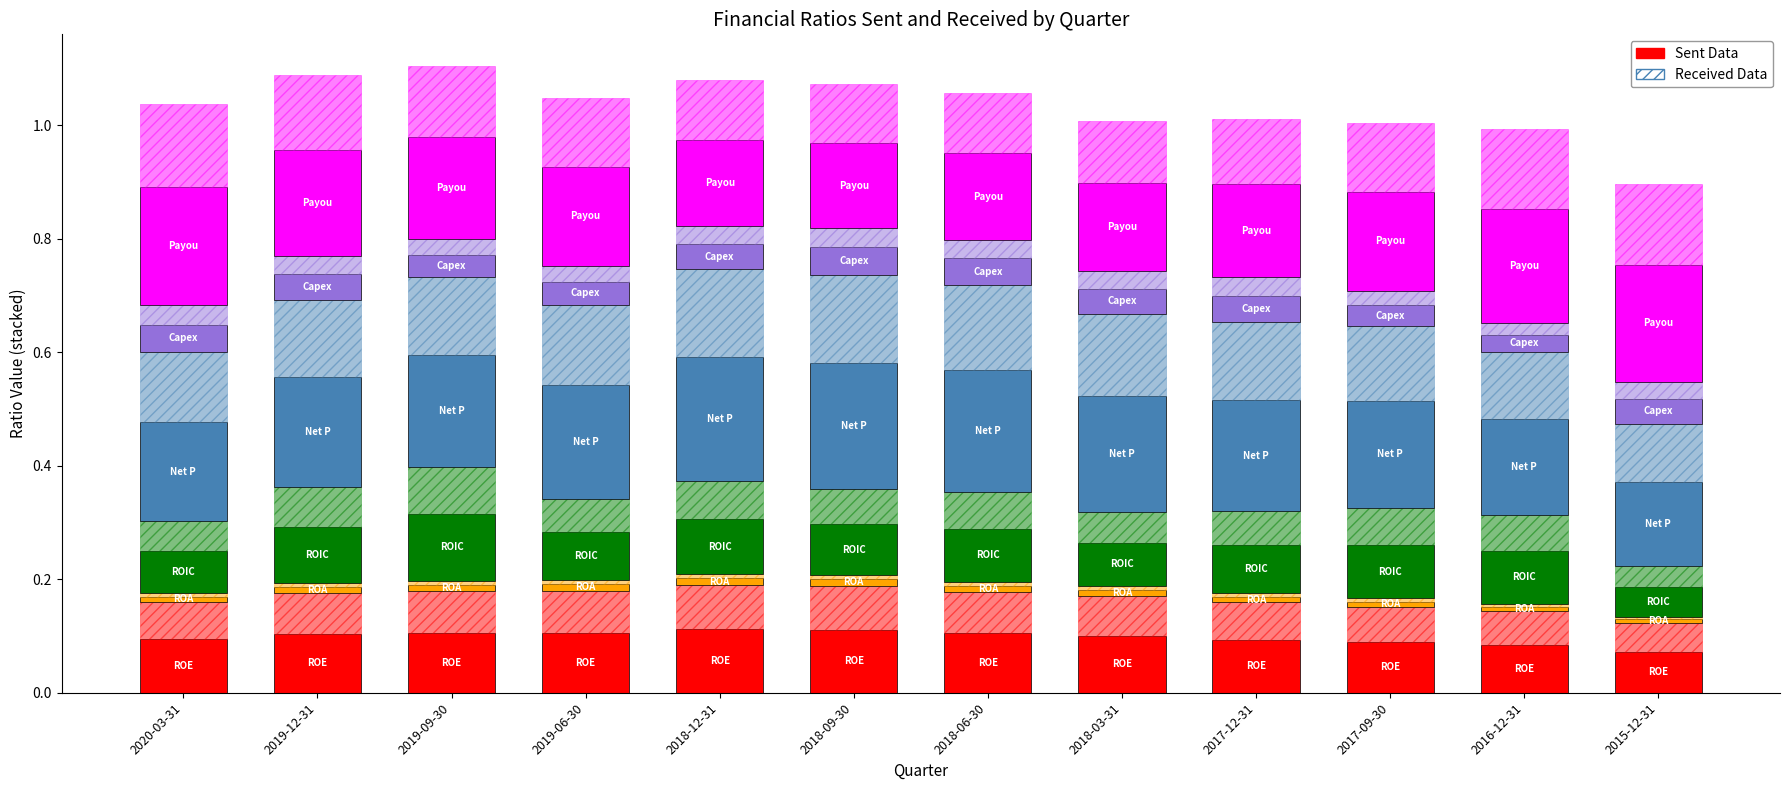

At which label does Capex to Sales reach its minimum?

2016-12-31